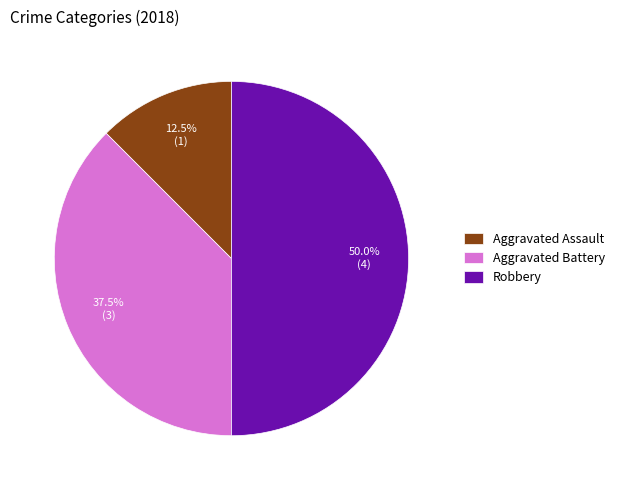

Rank the categories by value from lowest to highest.

Aggravated Assault, Aggravated Battery, Robbery